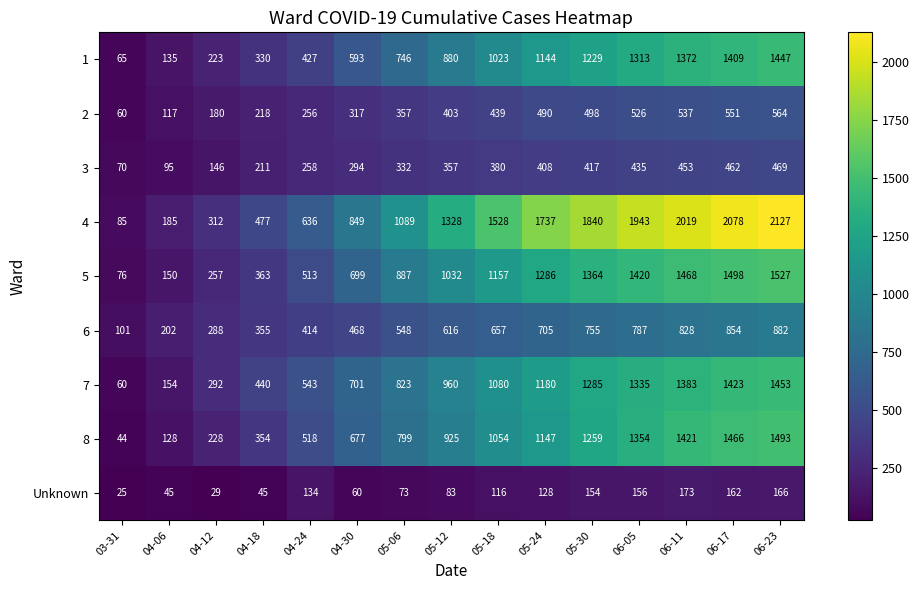

Which label corresponds to the largest value in the chart?

06-23